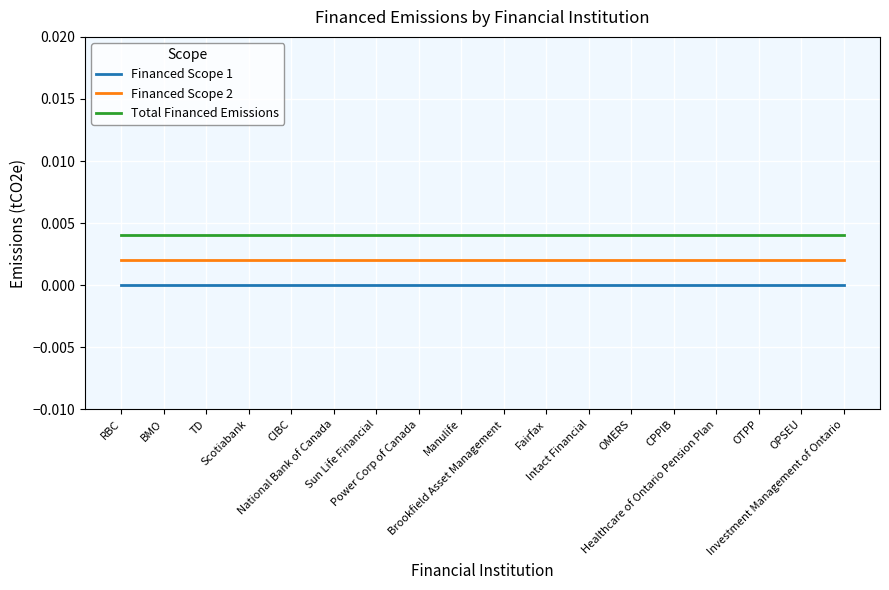

Which series has the largest range (max minus min)?

Financed Scope 1